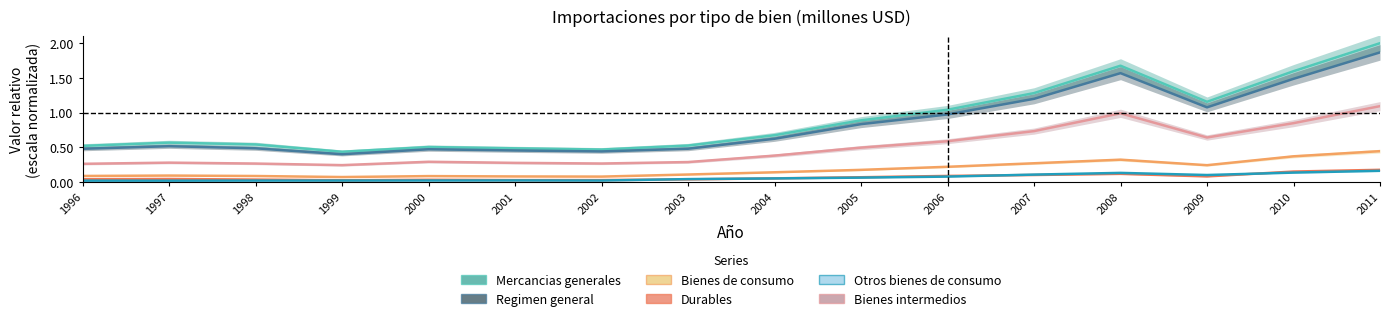

What are all the series names shown in the legend?

Mercancias generales, Regimen general, Bienes de consumo, Durables, Otros bienes de consumo, Bienes intermedios